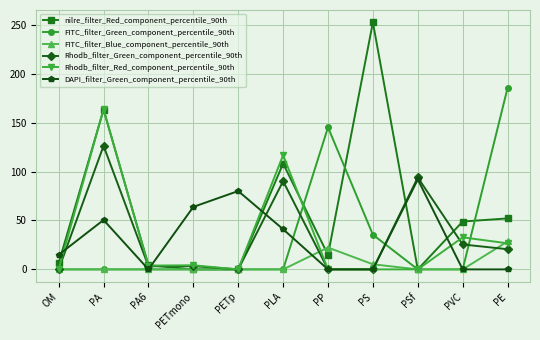

What is the label of the 10th point from the left?

PVC